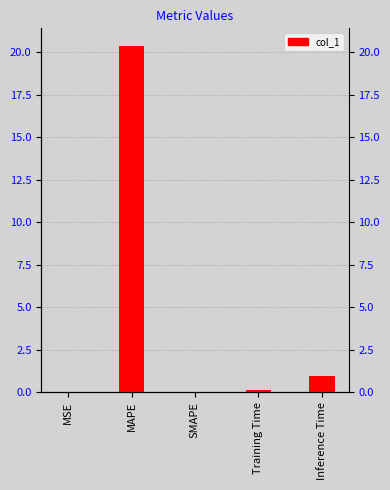

What is the sum of all values?

21.5